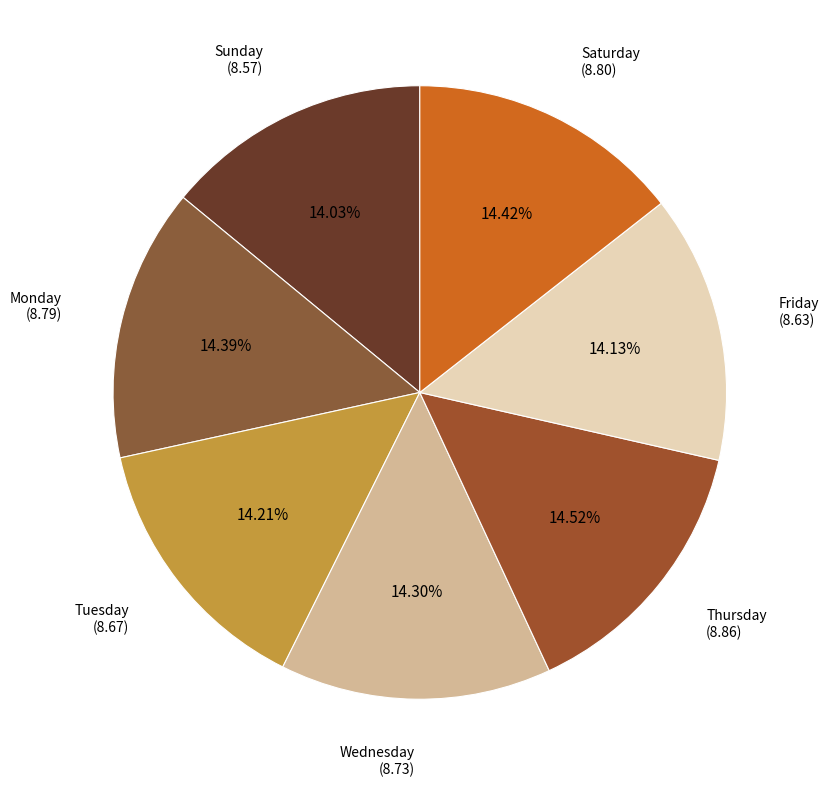

True or false: Thursday accounts for 24% of the total.

False